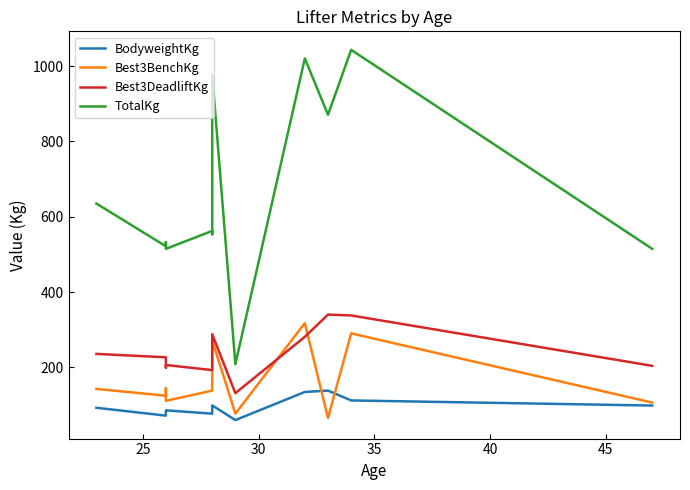

True or false: Best3DeadliftKg and BodyweightKg intersect in this chart.

False